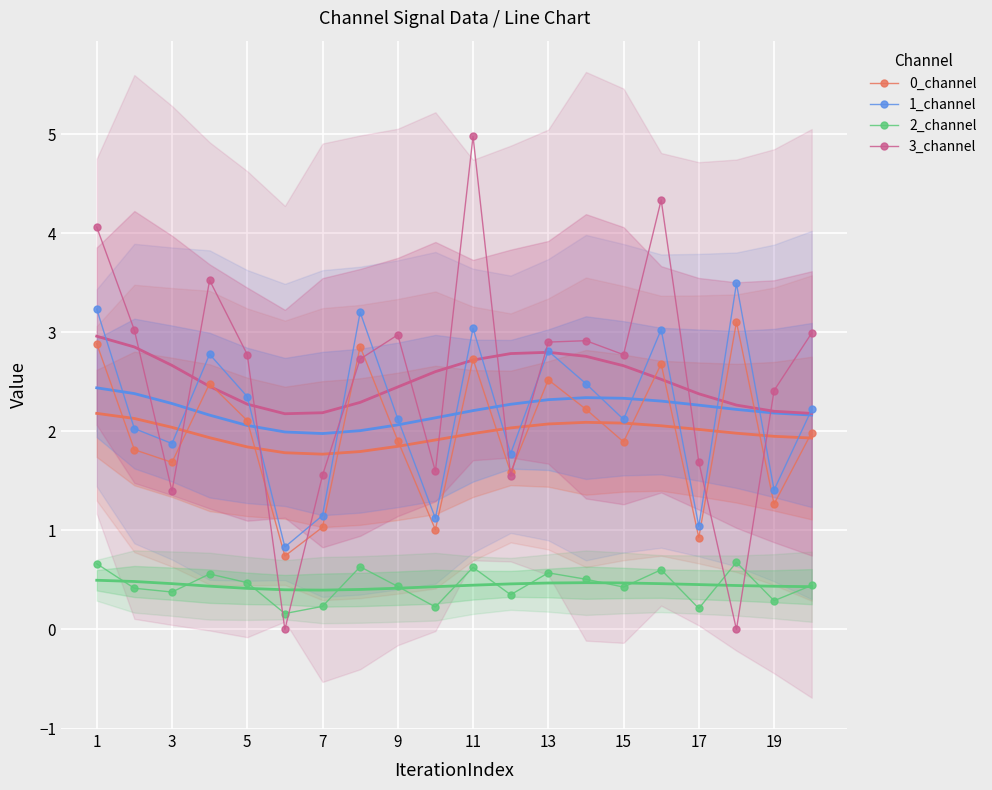

Is it true that 0_channel equals 2.1 at 5?

True